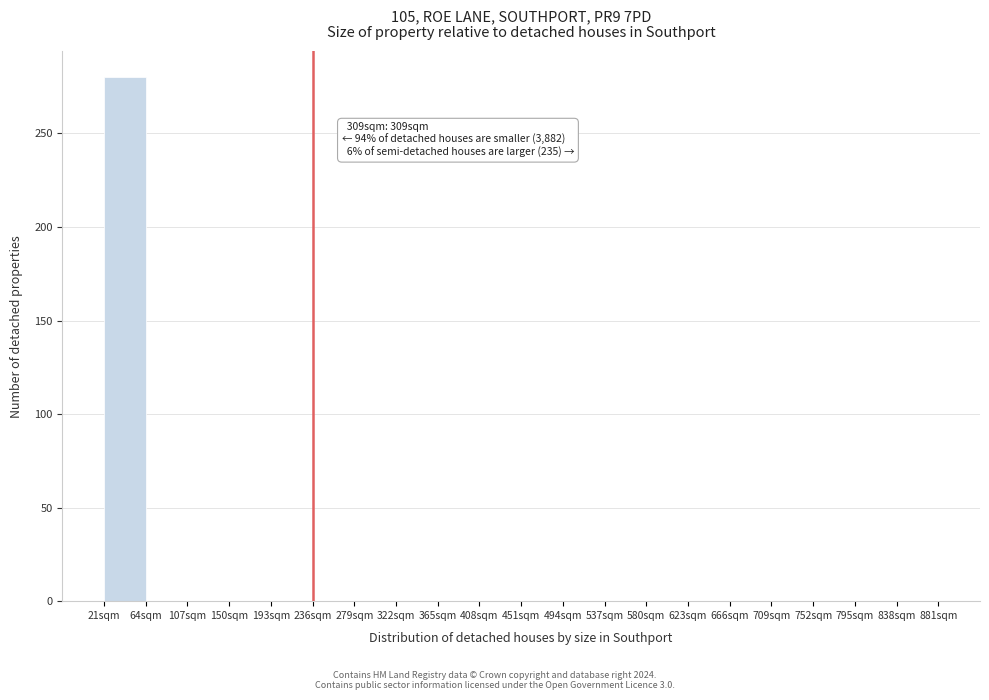

Which range on the x-axis has the tallest bar?

21 to 64